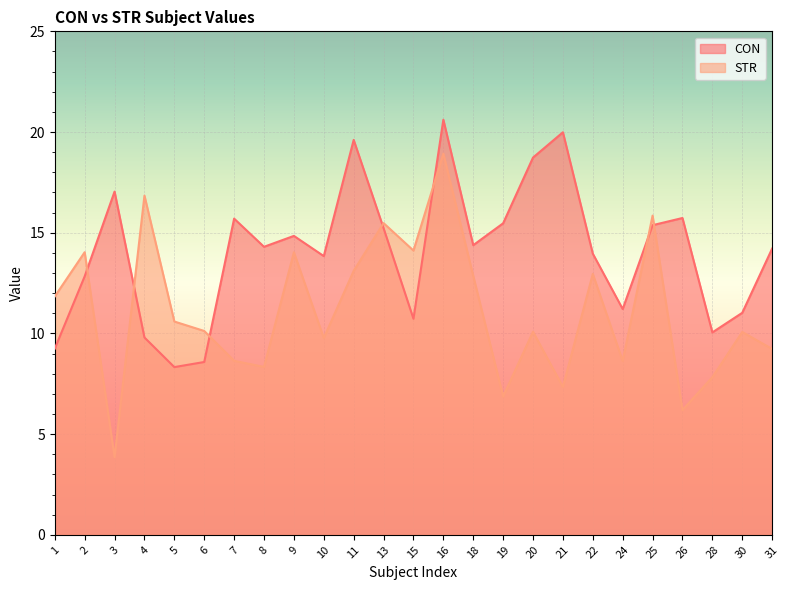

What is the highest value of the STR series?

18.9